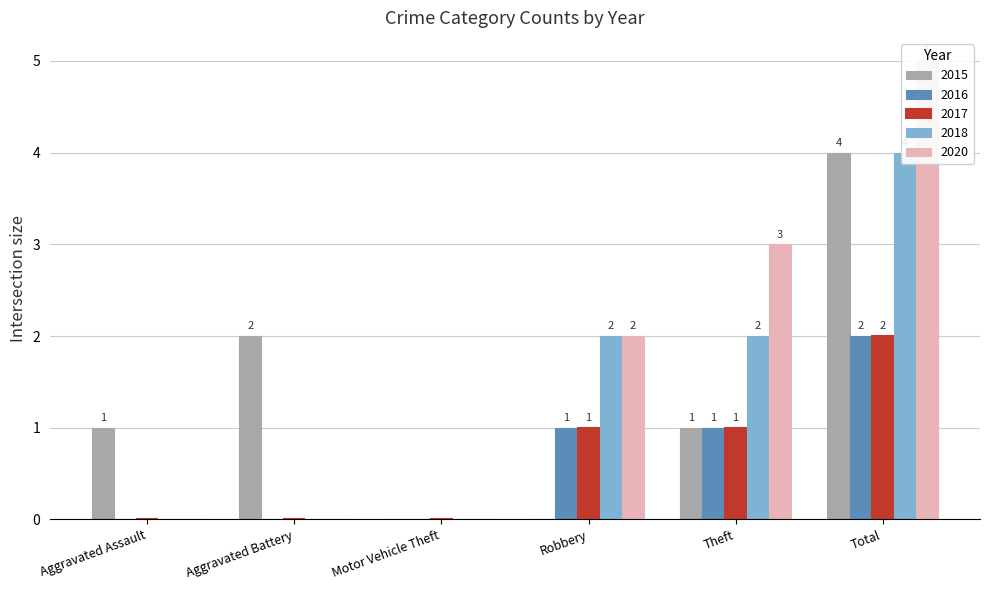

What is the average value of the 2018 series?

1